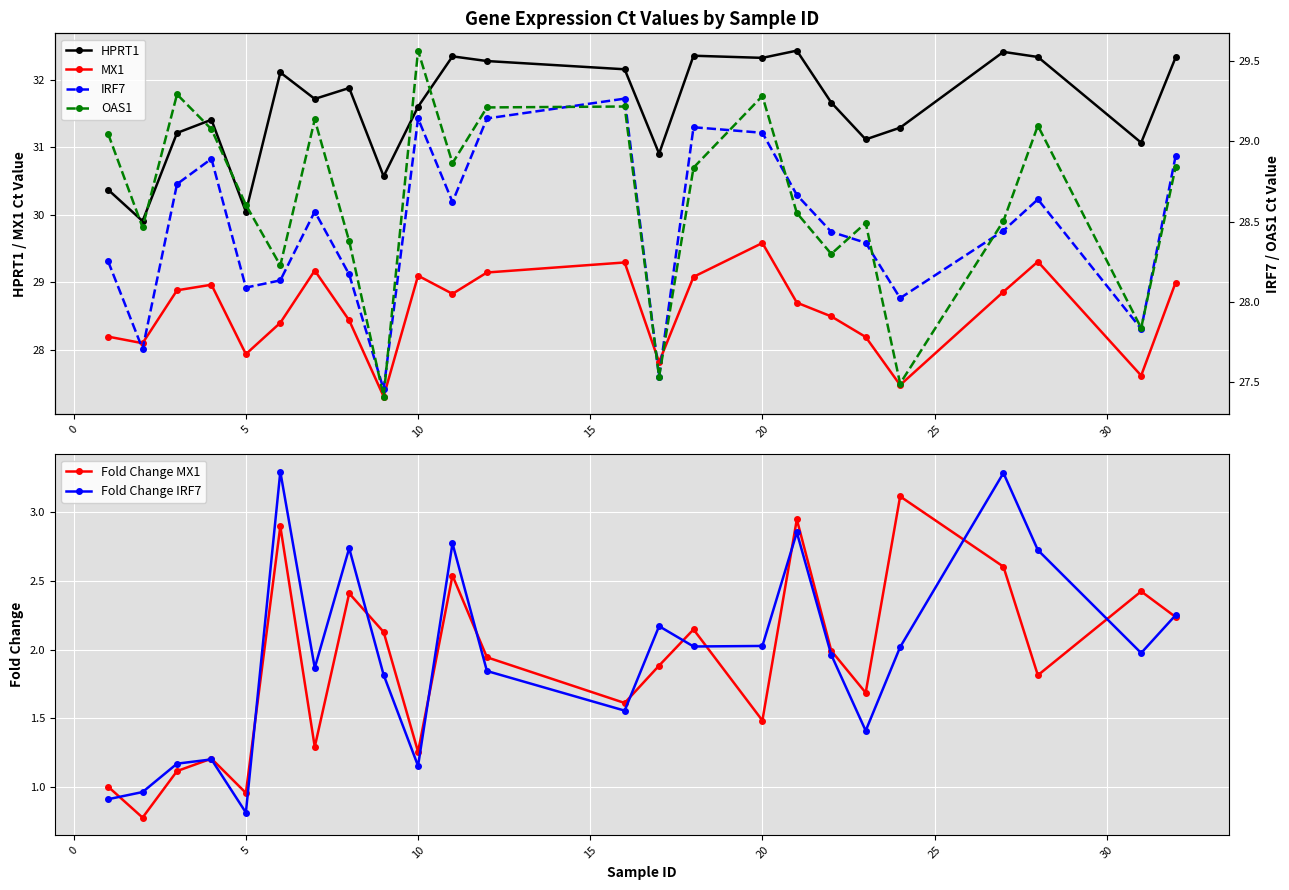

Reading left to right, what are all the values shown in this chart?

HPRT1: 30.4	29.9	31.2	31.4	30.0	32.1	31.7	31.9	30.6	31.6	32.3	32.3	32.2	30.9	32.4	32.3	32.4	31.7	31.1	31.3	32.4	32.3	31.1	32.3
MX1: 28.2	28.1	28.9	29.0	27.9	28.4	29.2	28.4	27.3	29.1	28.8	29.1	29.3	27.8	29.1	29.6	28.7	28.5	28.2	27.5	28.9	29.3	27.6	29.0
Fold Change MX1: 1.0	0.8	1.1	1.2	1.0	2.9	1.3	2.4	2.1	1.3	2.5	1.9	1.6	1.9	2.1	1.5	2.9	2.0	1.7	3.1	2.6	1.8	2.4	2.2
Fold Change IRF7: 0.9	1.0	1.2	1.2	0.8	3.3	1.9	2.7	1.8	1.2	2.8	1.8	1.6	2.2	2.0	2.0	2.9	2.0	1.4	2.0	3.3	2.7	2.0	2.3
IRF7: 28.3	27.7	28.7	28.9	28.1	28.1	28.6	28.2	27.5	29.1	28.6	29.1	29.3	27.5	29.1	29.1	28.7	28.4	28.4	28.0	28.4	28.6	27.8	28.9
OAS1: 29.0	28.5	29.3	29.1	28.6	28.2	29.1	28.4	27.4	29.6	28.9	29.2	29.2	27.5	28.8	29.3	28.6	28.3	28.5	27.5	28.5	29.1	27.8	28.8